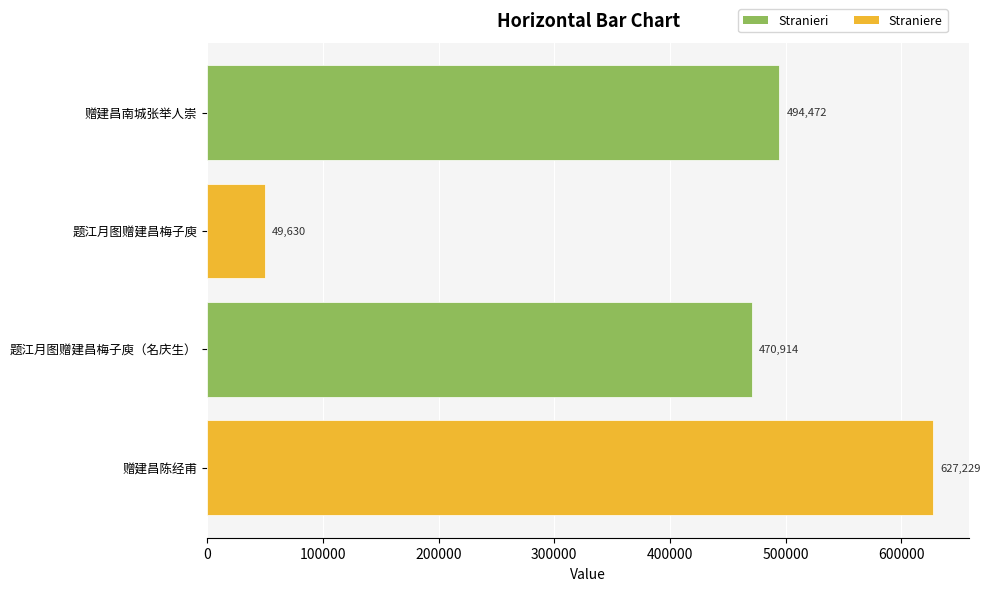

Where is the data nearest to the value 338429?

题江月图赠建昌梅子庾（名庆生）